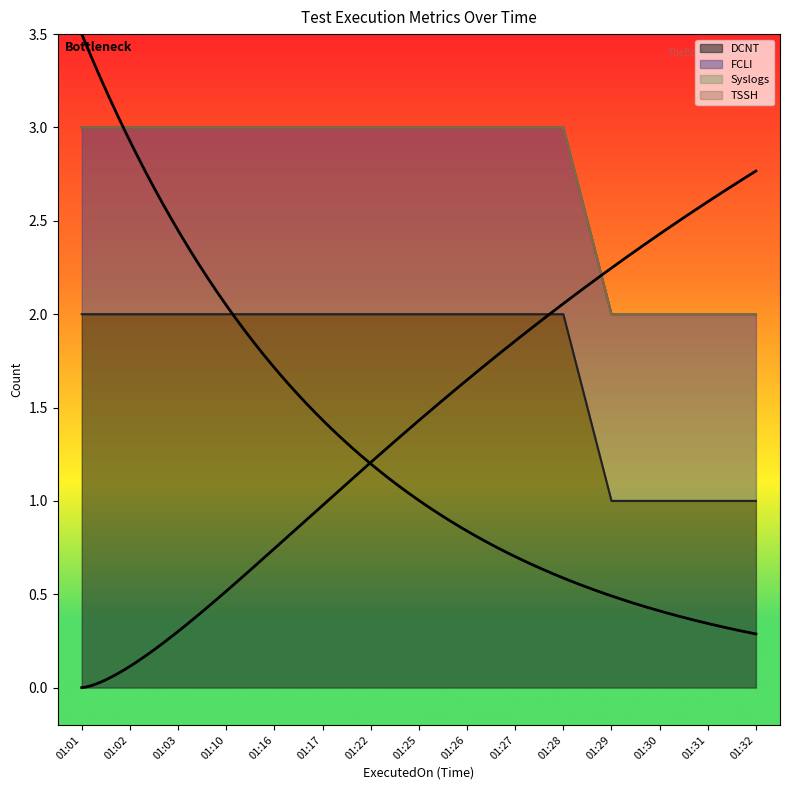

Rank the categories by Syslogs value from lowest to highest.

01:01, 01:02, 01:03, 01:10, 01:16, 01:17, 01:22, 01:25, 01:26, 01:27, 01:28, 01:29, 01:30, 01:31, 01:32